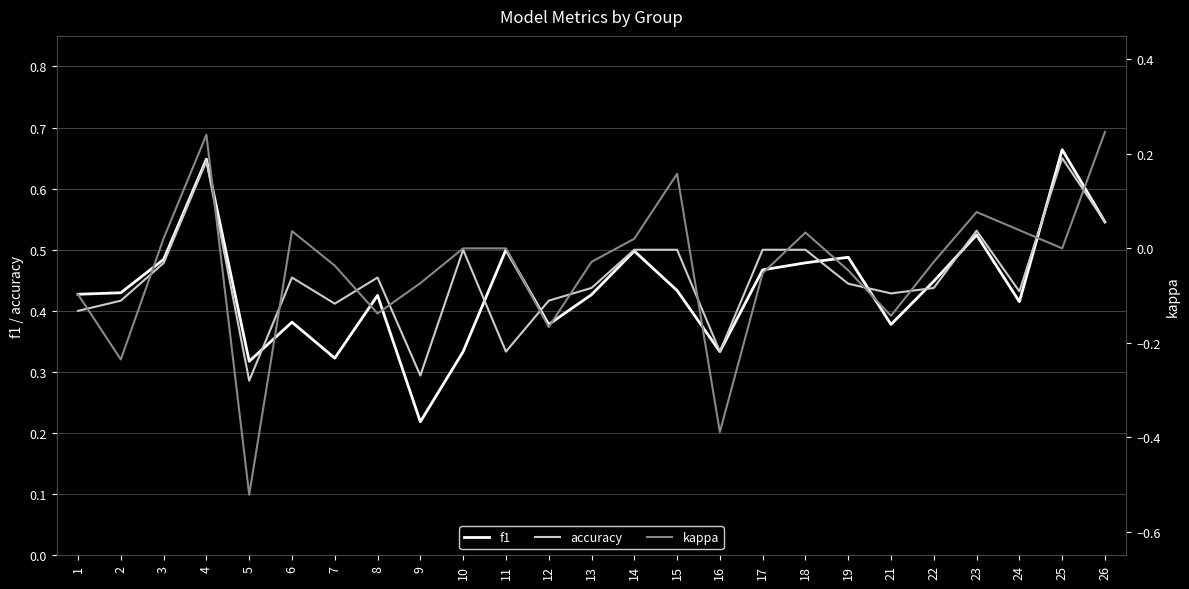

What is the sum of all accuracy values?

11.3